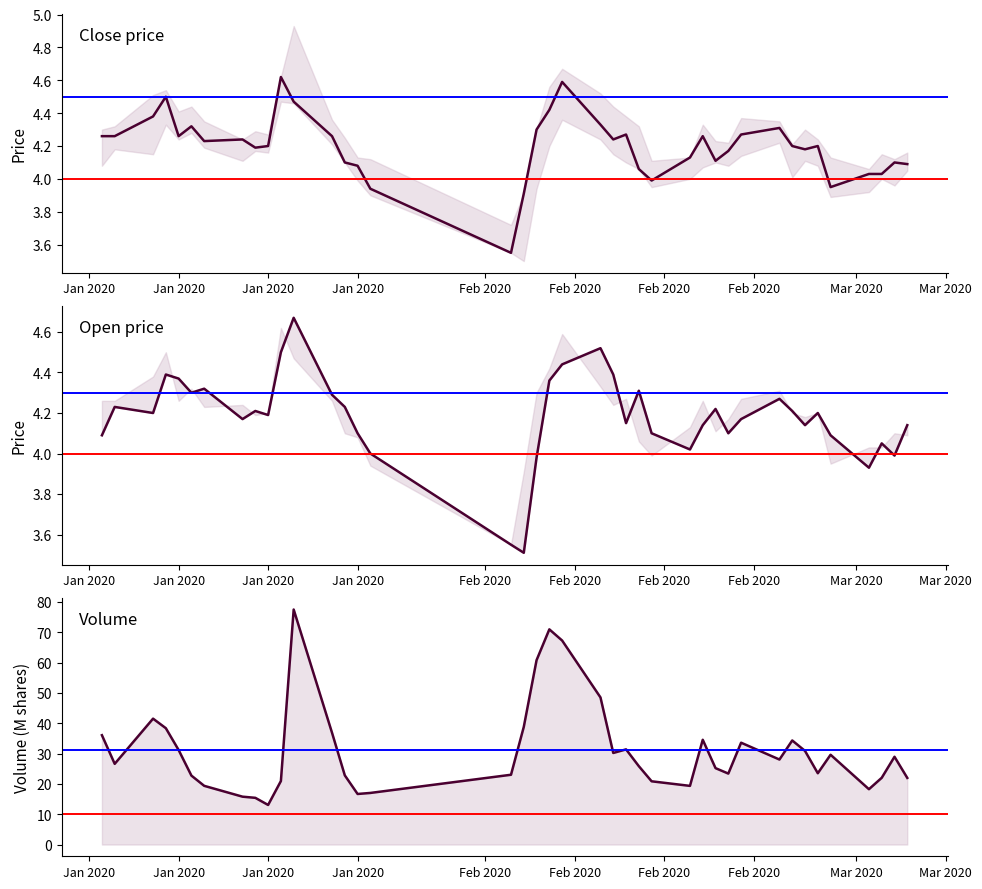

At which label does close first exceed 4?

Jan 2020